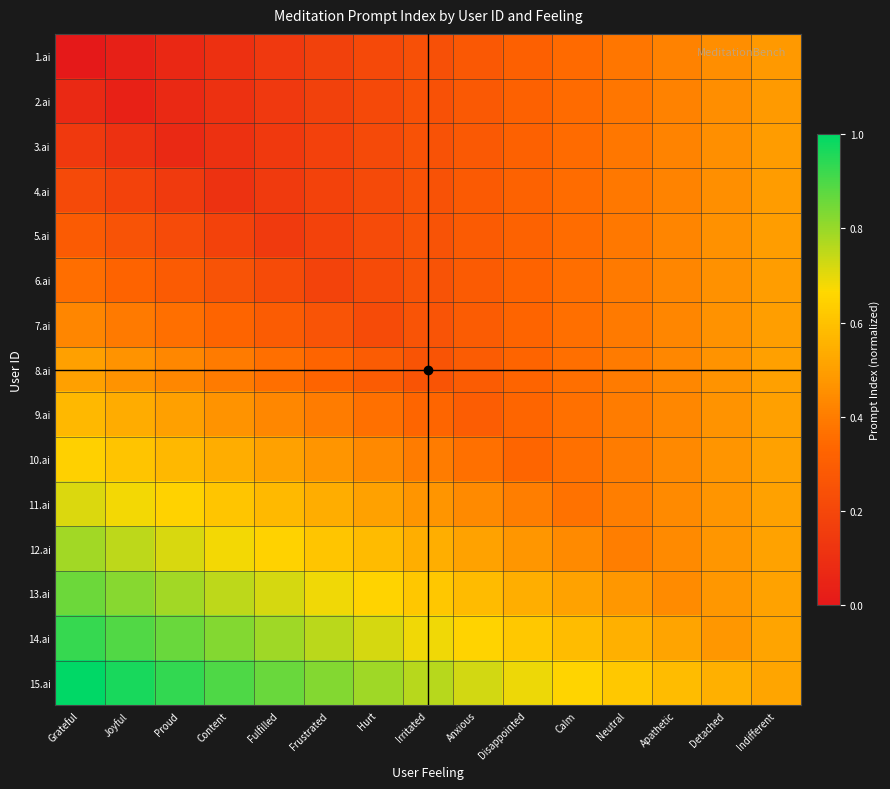

How many categories are shown in the chart?

15